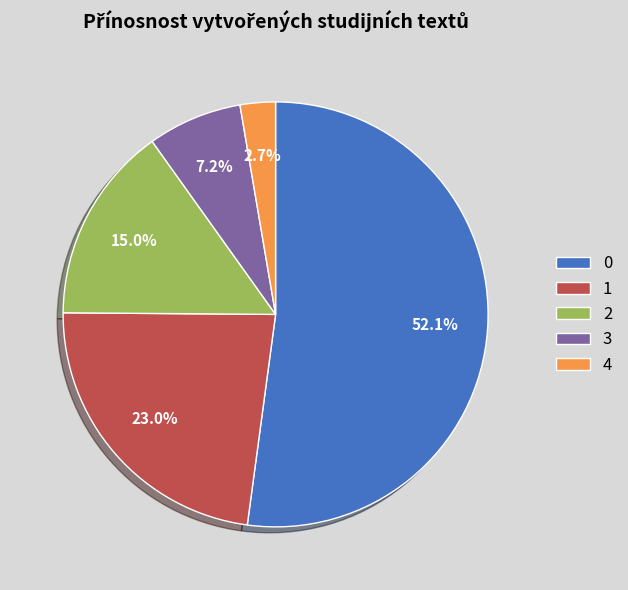

Rank the categories by value from highest to lowest.

0, 1, 2, 3, 4